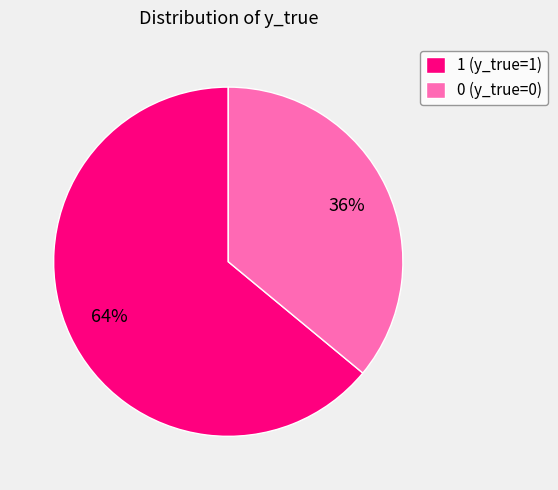

What is the smallest slice in the pie chart?

0 (y_true=0)